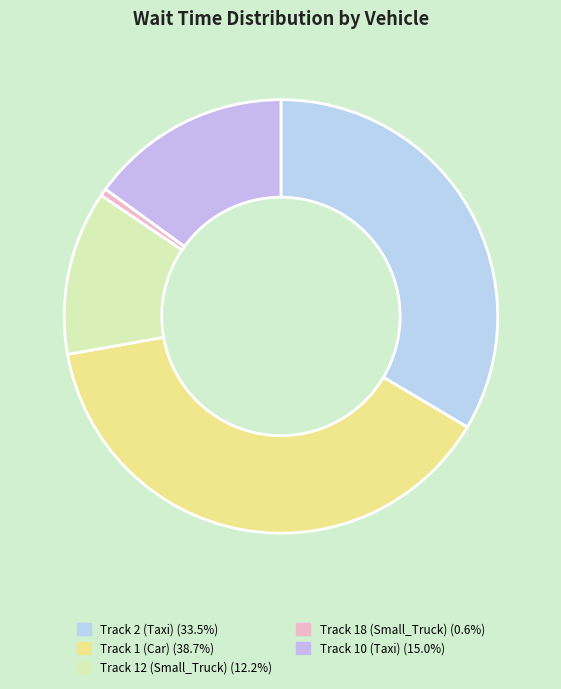

Which slice is the largest?

Track 1 (Car)